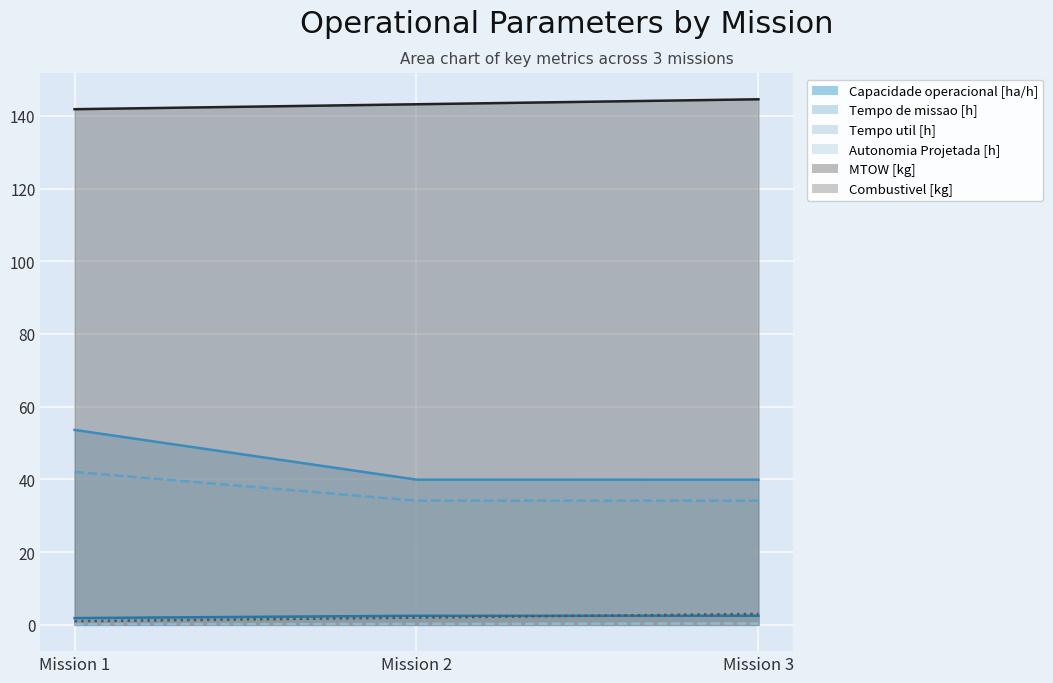

Reading right to left, list all the values displayed in this chart.

Capacidade operacional [ha/h]: 2.5	2.5	1.9
Tempo de missao [h]: 39.9	39.9	53.6
Tempo util [h]: 34.1	34.2	42.0
Autonomia Projetada [h]: 0.4	0.2	0.1
MTOW [kg]: 144.5	143.2	141.8
Combustivel [kg]: 3.0	2.0	1.0